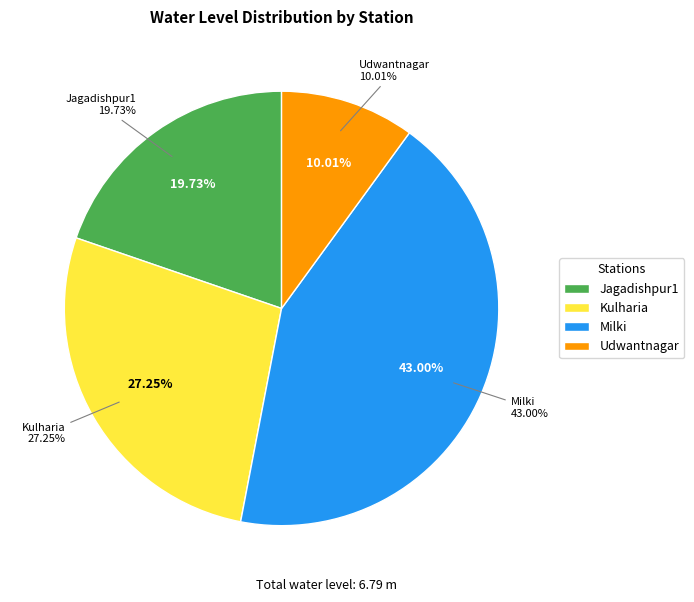

Rank the categories by value from lowest to highest.

Udwantnagar, Jagadishpur1, Kulharia, Milki